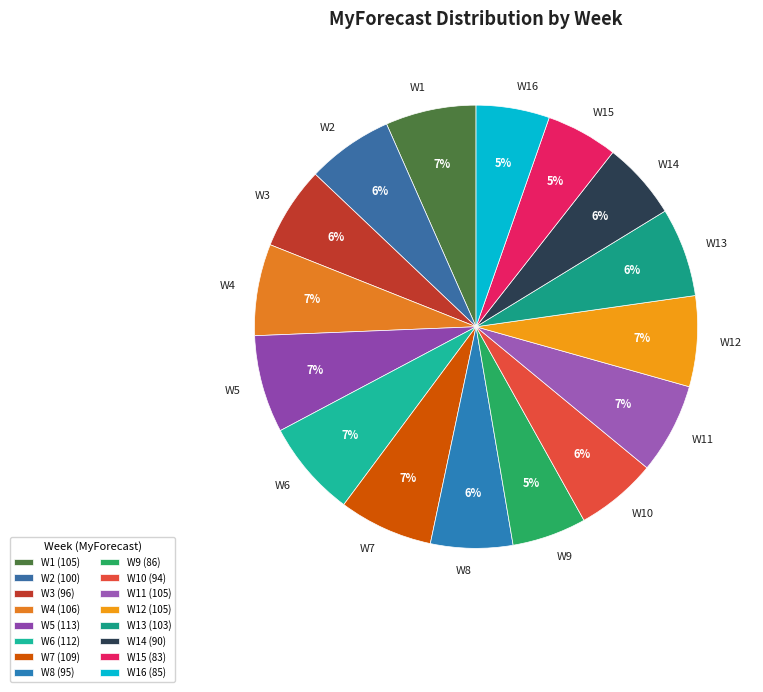

Does W5 represent more than half of the total?

No